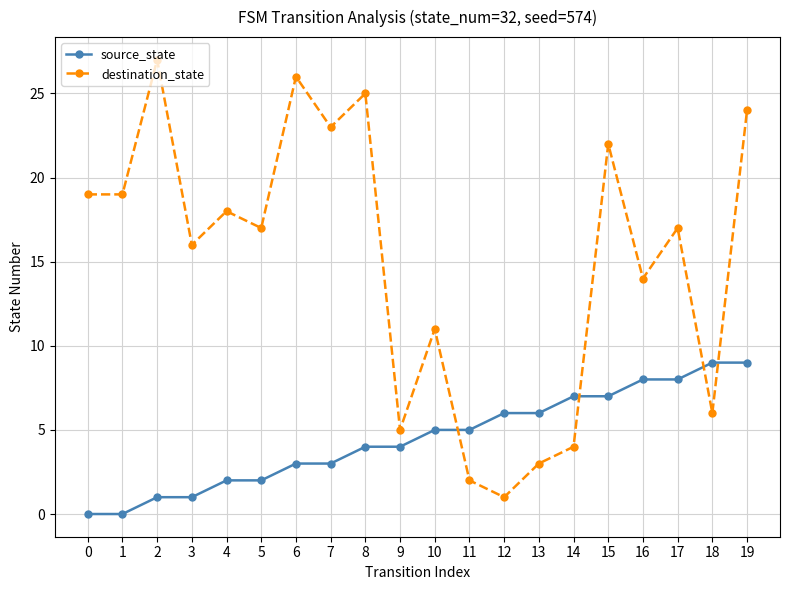

What is the approximate value of source_state at 12?

6